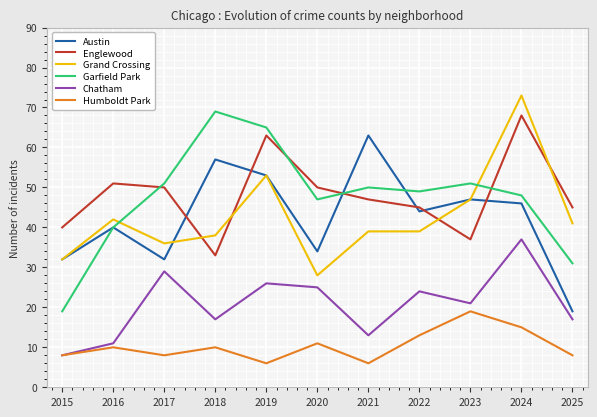

What is the sum of the Humboldt Park values at 2024 and 2018?

25